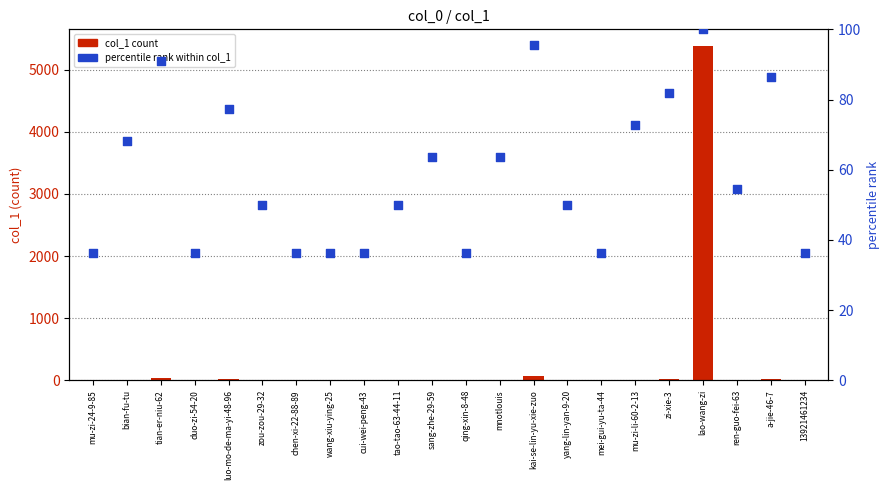

Which series has the widest spread of Y values?

col_1 count